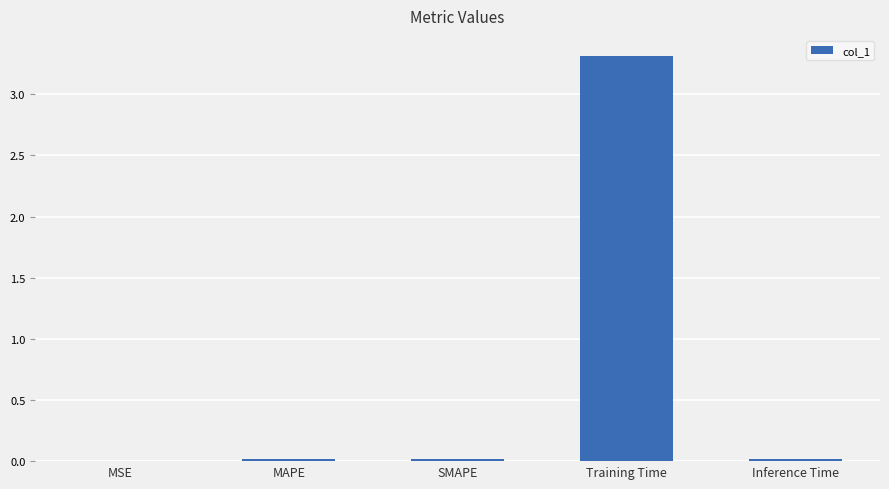

How many series are shown in this chart?

1